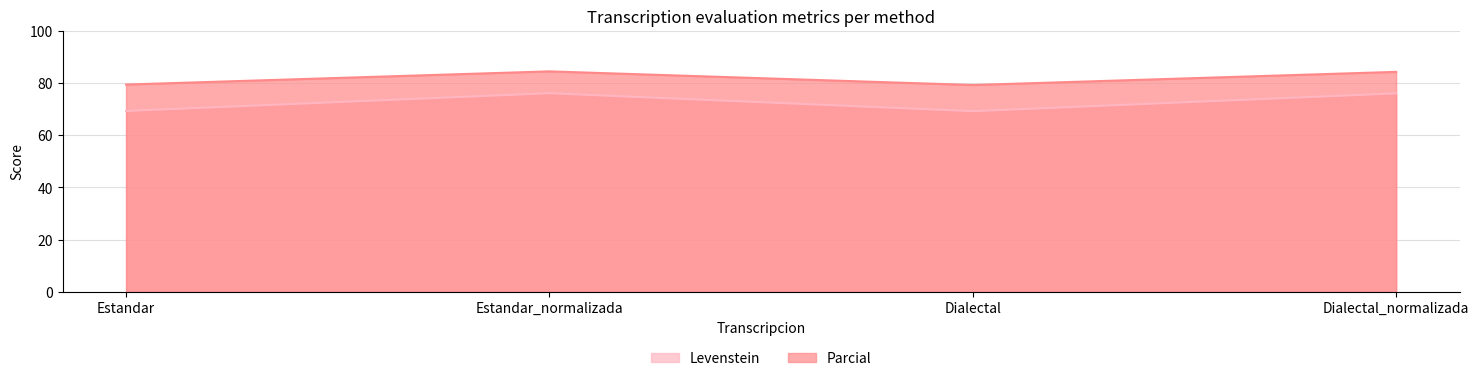

Reading right to left, what are all the values shown in this chart?

Levenstein: 76.0	69.2	76.1	69.3
Parcial: 84.3	79.2	84.5	79.4